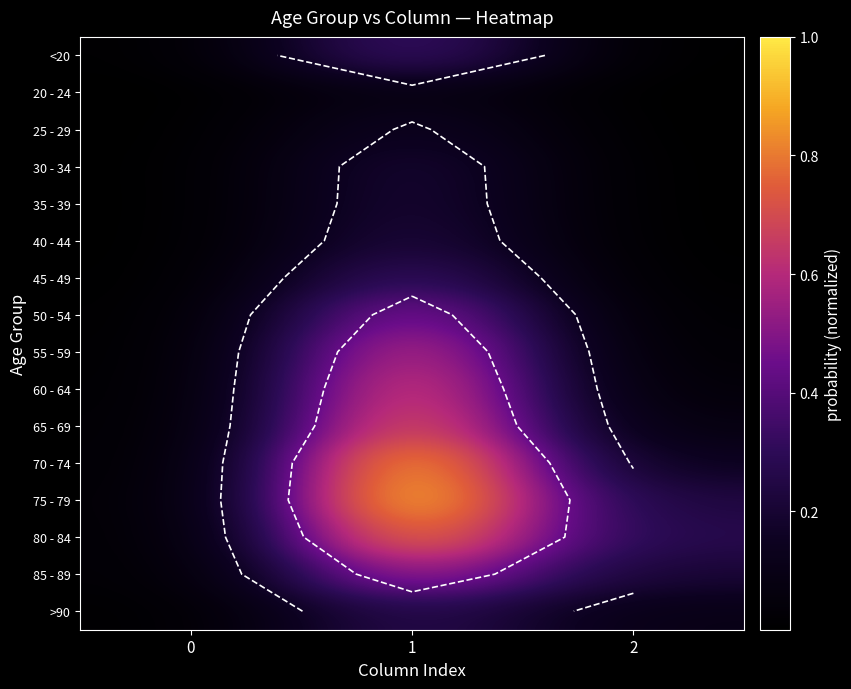

True or false: <20 has a value of 0.0 at 0.

False